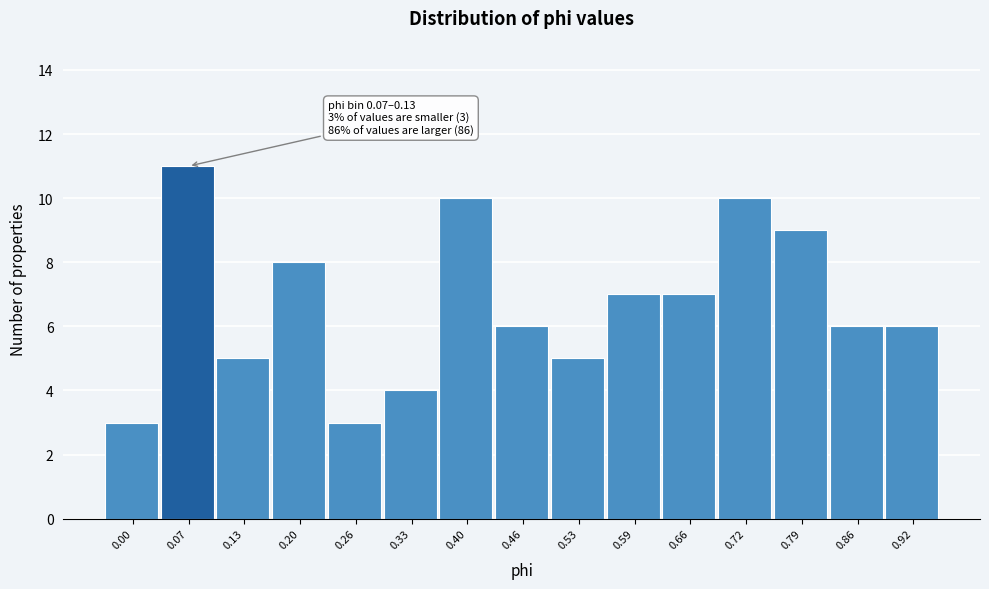

Reading right to left, extract all data points from this chart.

6	6	9	10	7	7	5	6	10	4	3	8	5	11	3